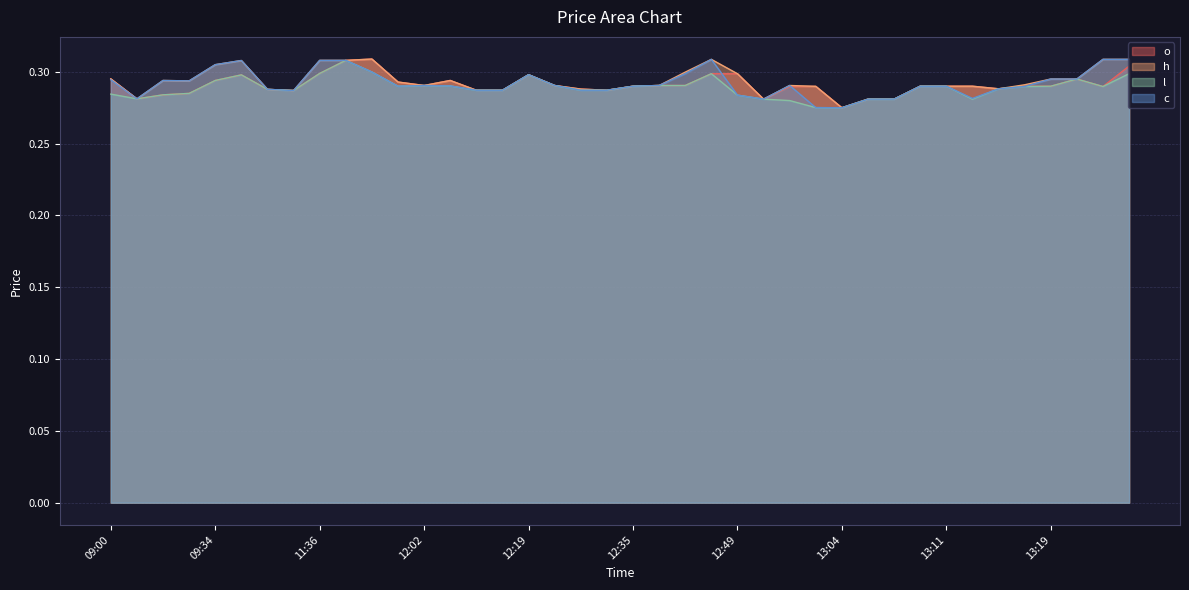

True or false: l and c intersect in this chart.

False